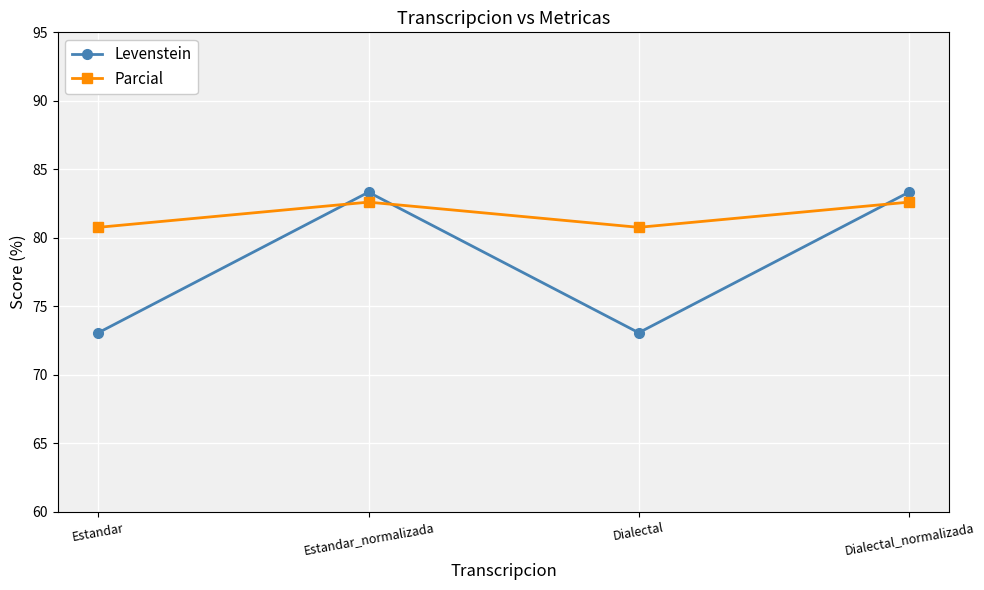

The value of Levenstein at Estandar is 73.1. True or false?

True